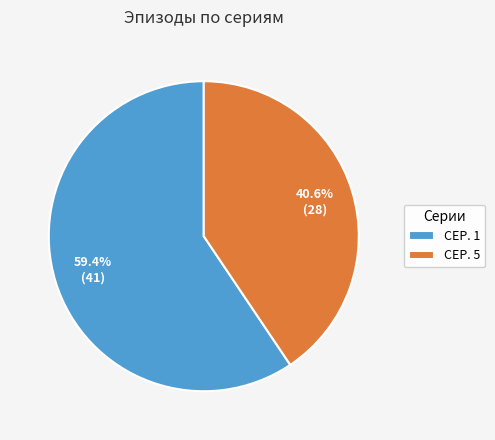

To the nearest percent, what portion does СЕР. 5 represent?

41%